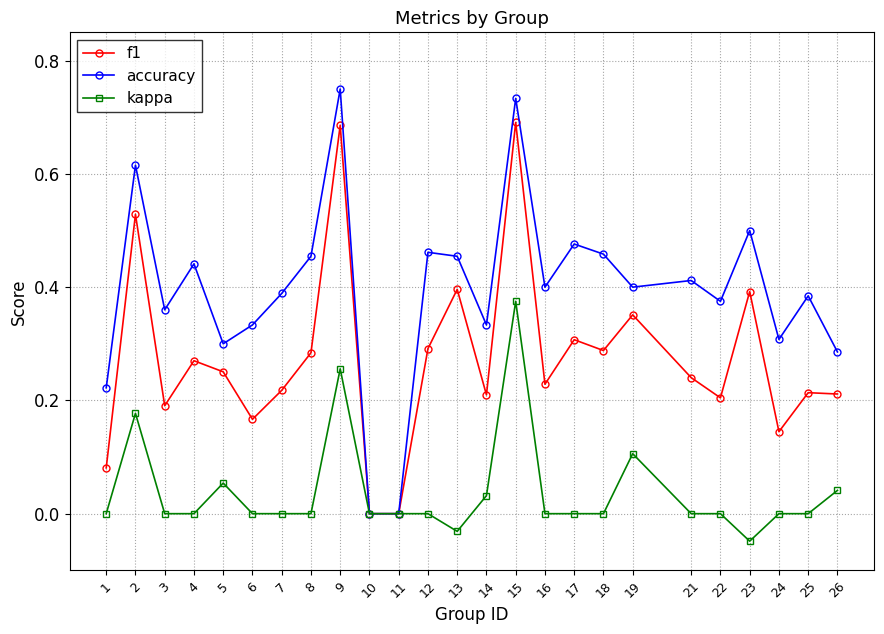

Rank the series at 2 from lowest to highest value.

kappa, f1, accuracy